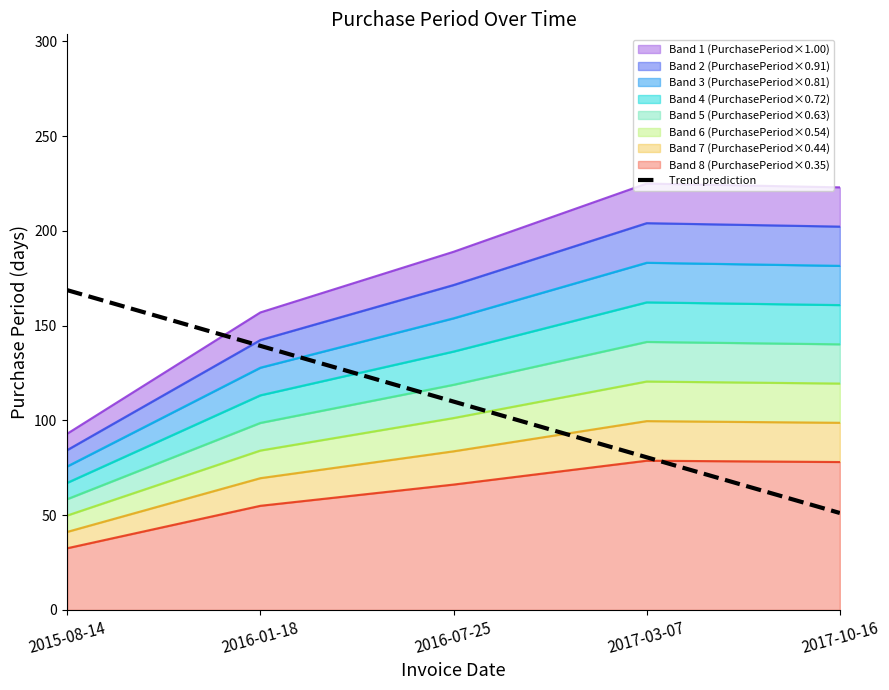

What is the change in value from 2015-08-14 to 2017-03-07?

-88.2